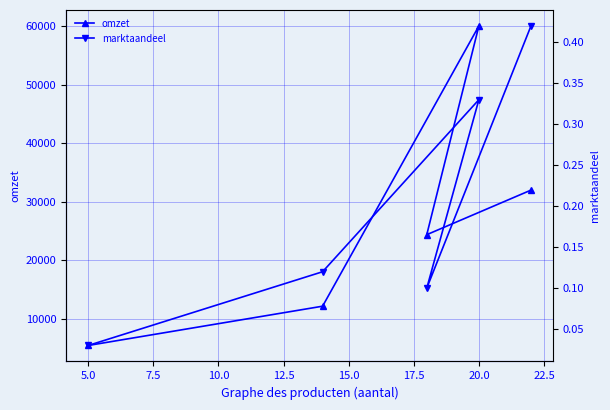

What is the minimum value for omzet?

5500